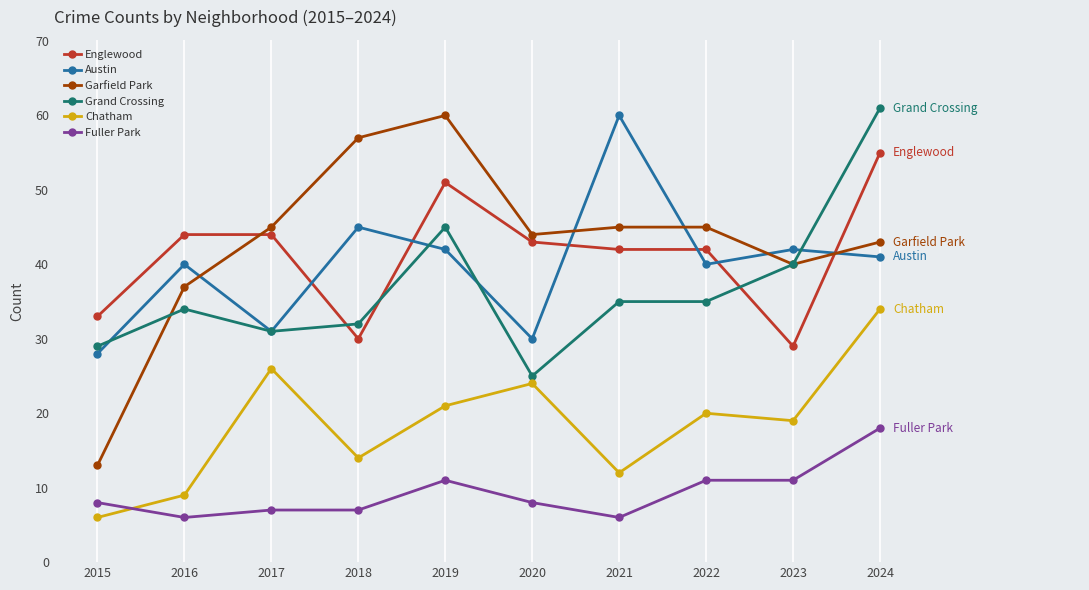

What is the value of the Fuller Park point at the 8th from the left?

11